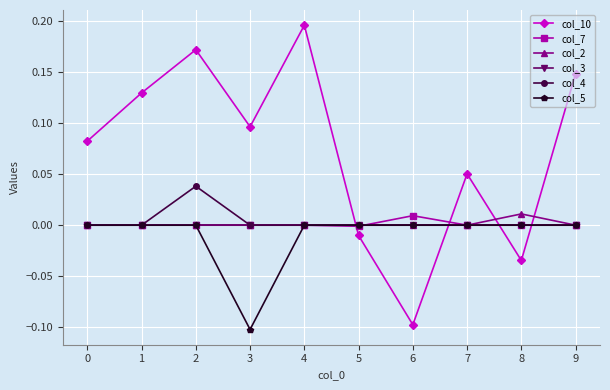

At which label does col_7 reach its peak?

6